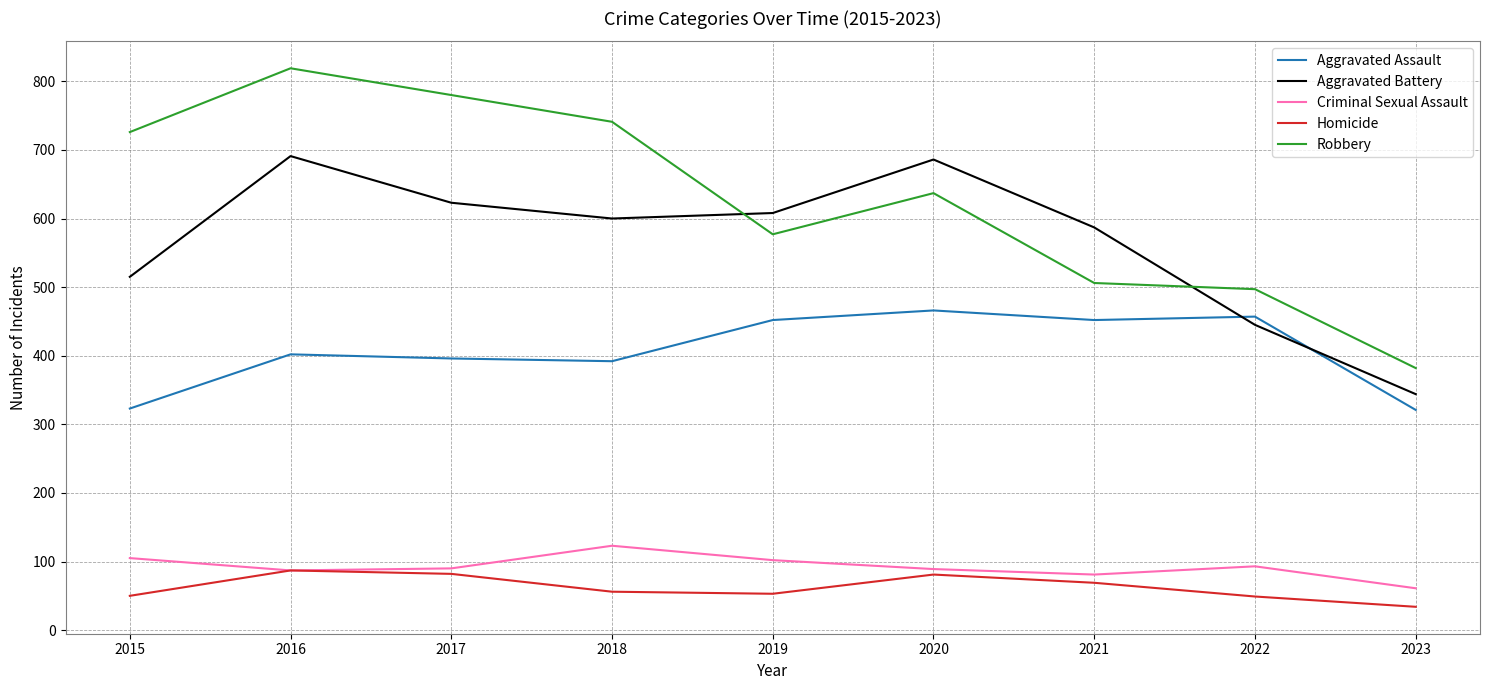

How many lines are shown in the chart?

5